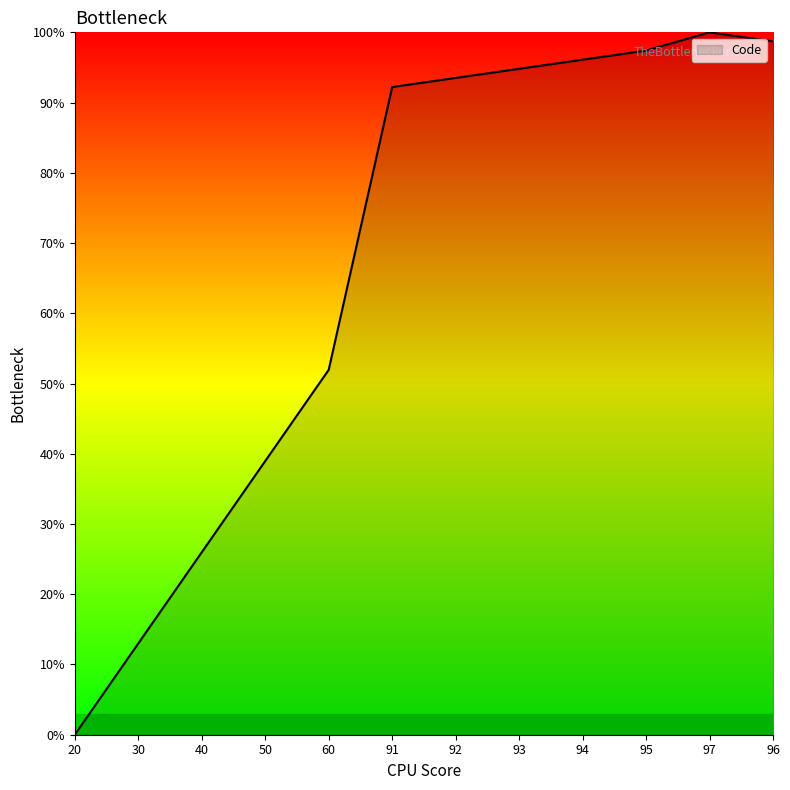

What is the average value?

66.9